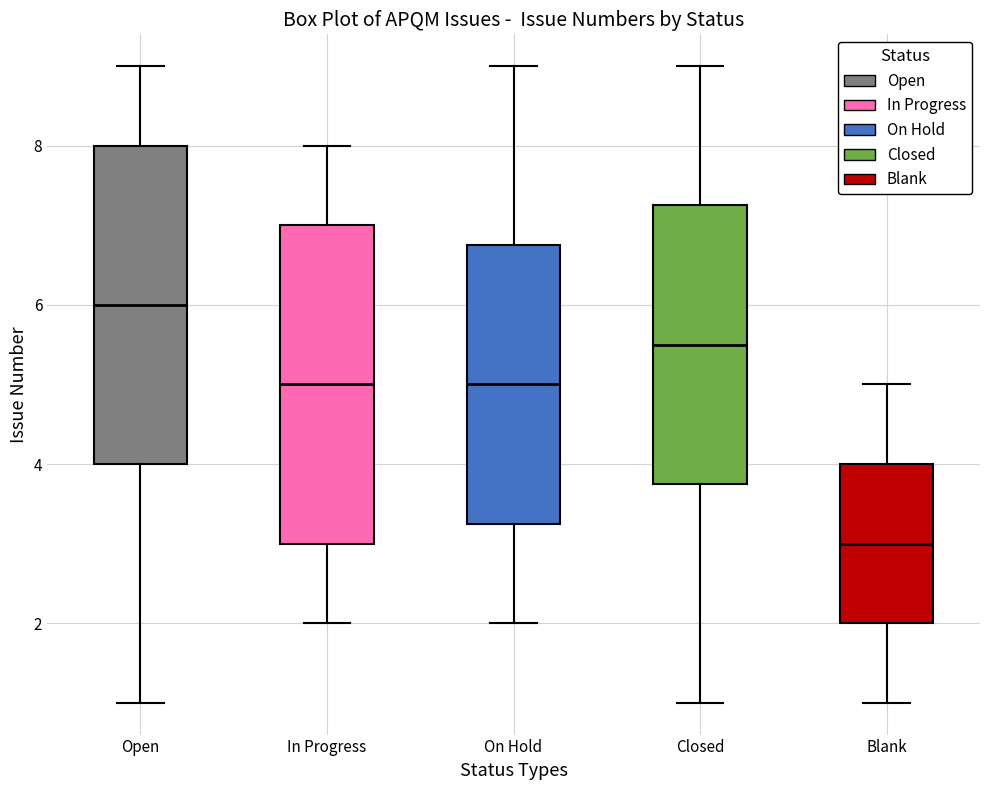

Reading left to right, transcribe this box plot: for each box, give where its median line is, the range the box spans, and where its two whiskers end, as read against the y-axis. The values are not printed on the chart, so give them approximately, as read against the axis.

Open: median 6.0, box 4.0 to 8.0, whiskers 1.0 to 9.0
In Progress: median 5.0, box 3.0 to 7.0, whiskers 2.0 to 8.0
On Hold: median 5.0, box 3.2 to 6.8, whiskers 2.0 to 9.0
Closed: median 5.6, box 3.8 to 7.2, whiskers 1.0 to 9.0
Blank: median 3.0, box 2.0 to 4.0, whiskers 1.0 to 5.0